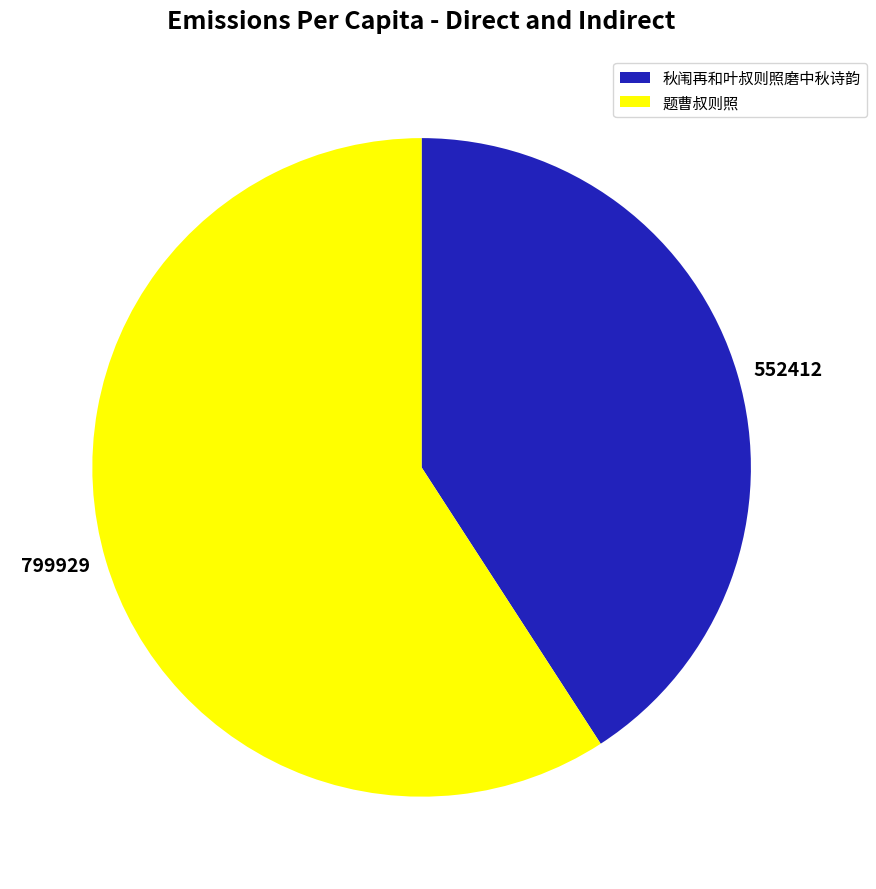

Combined, do 799929 and 552412 account for over 50%?

Yes